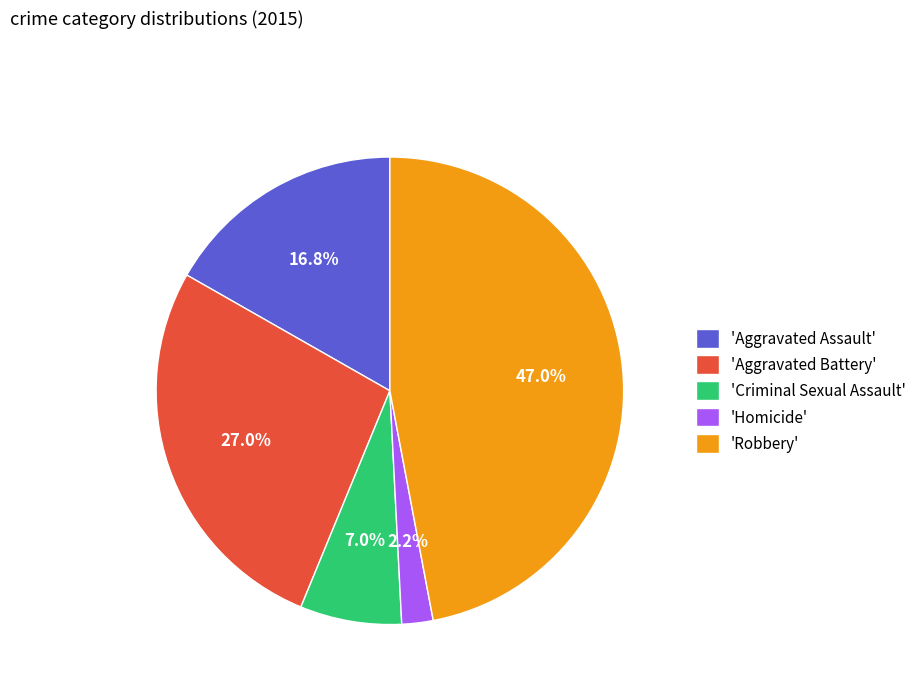

Count the number of slices in the pie.

5